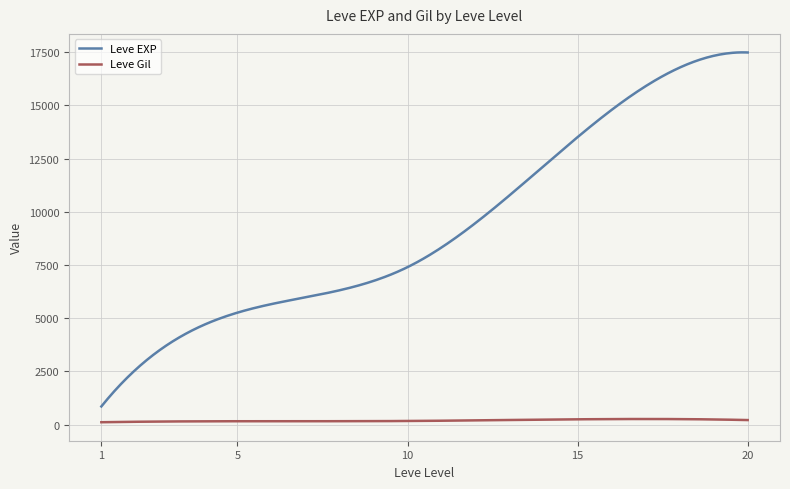

Is this an area chart (filled region under the line)?

No